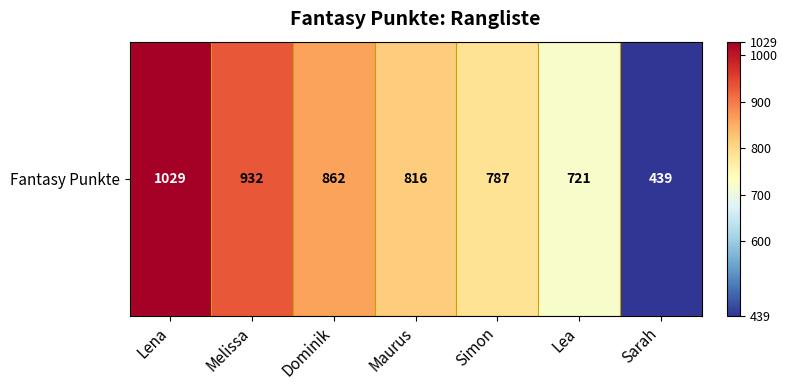

What is the sum of all values?

5586